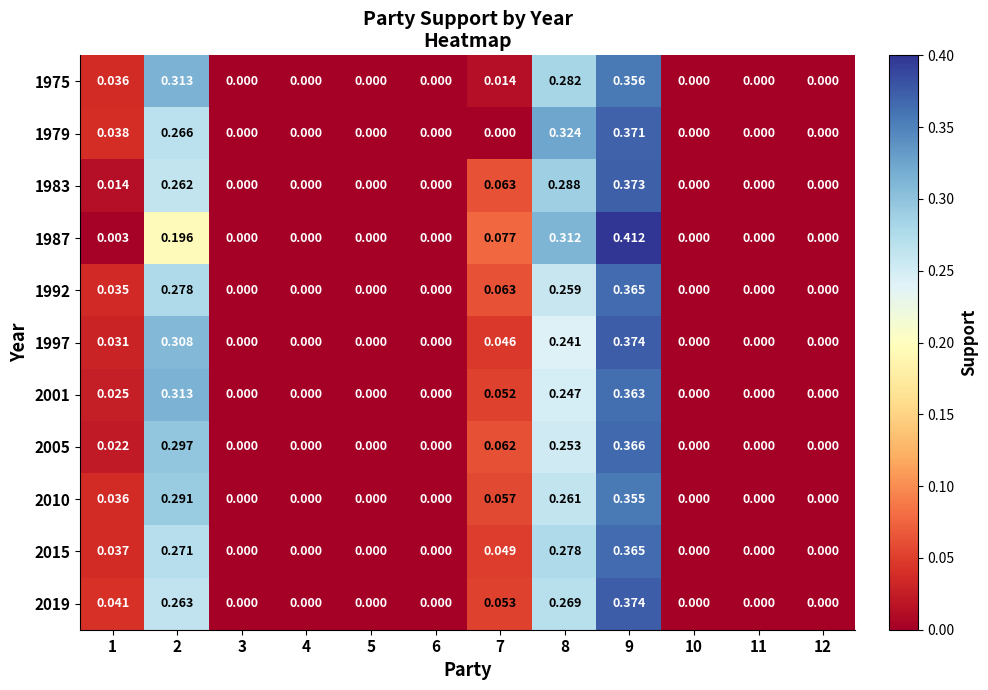

What is the maximum value shown in the chart?

0.4